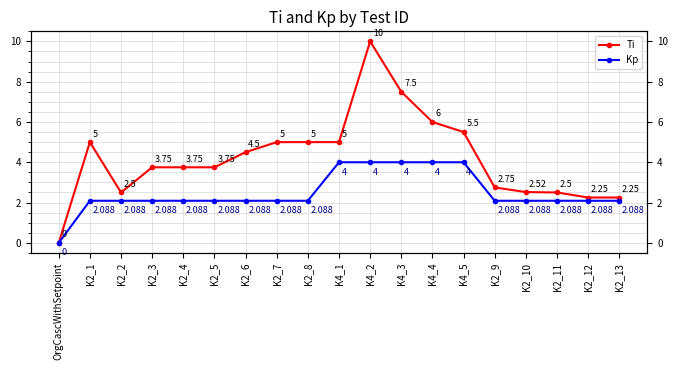

Count the number of categories in the chart.

19